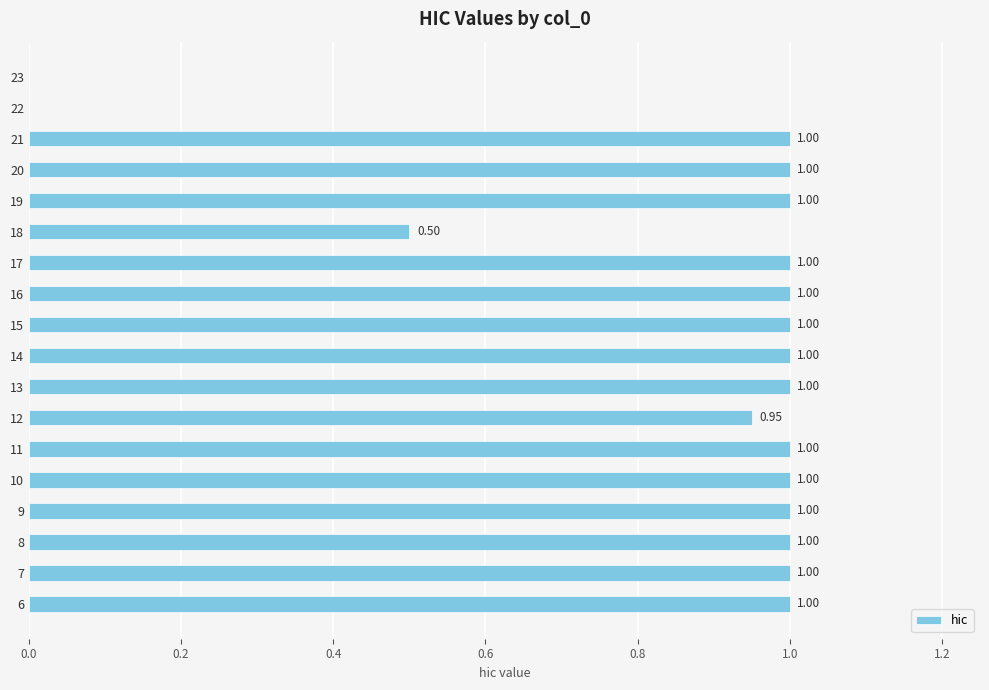

What is the ratio of the value at 11 to the value at 17?

1.0